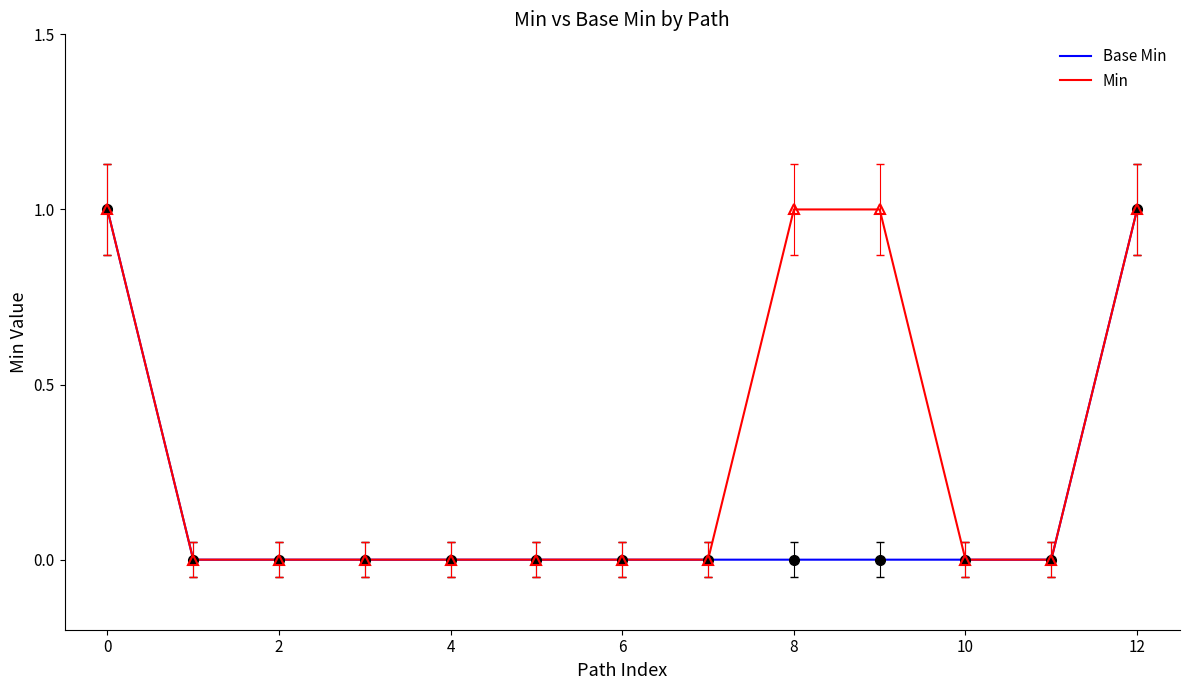

How many Base Min values are between 0 and 1?

13